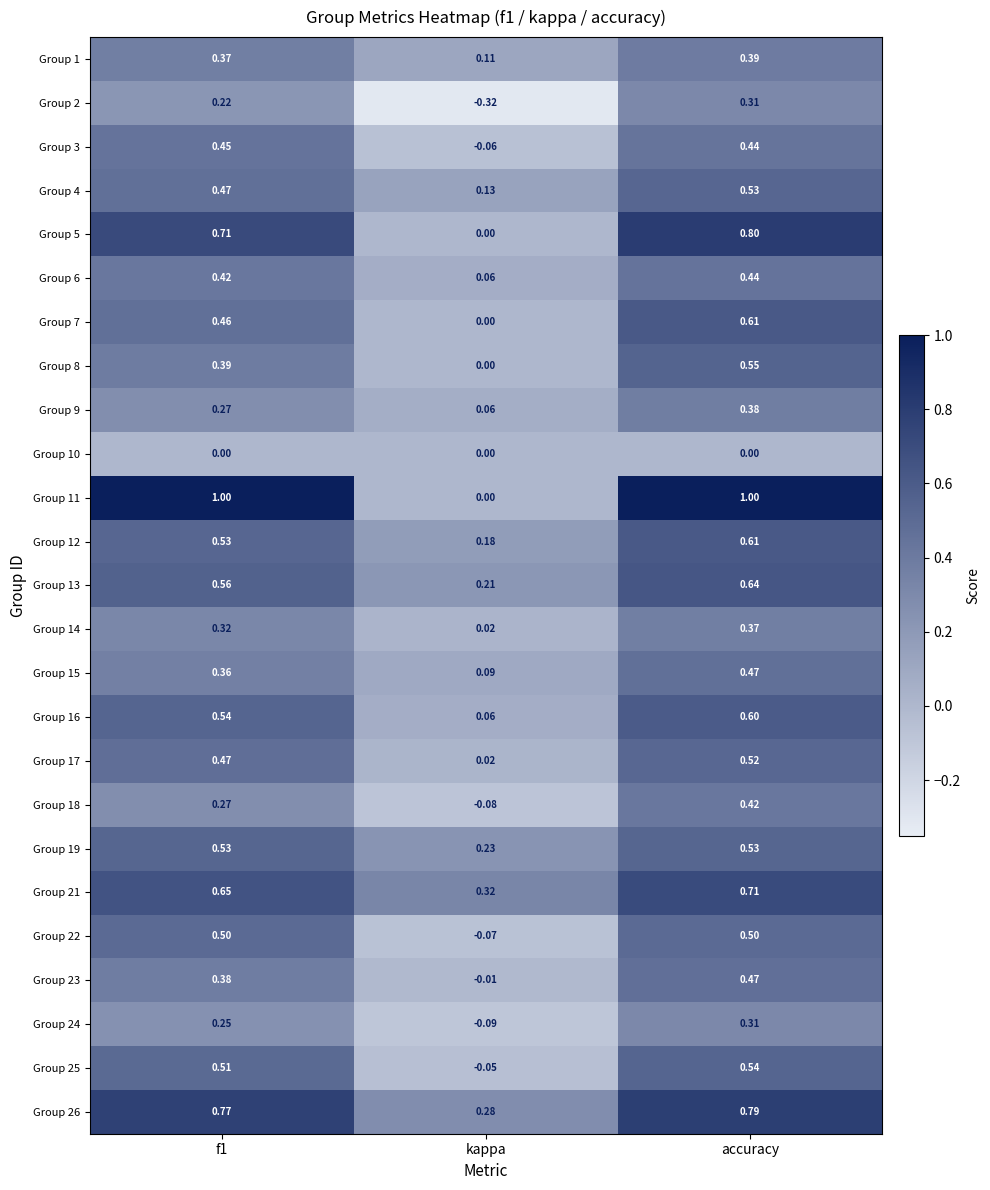

Is the value of Group 16 at accuracy greater than the value of Group 24 at accuracy?

Yes